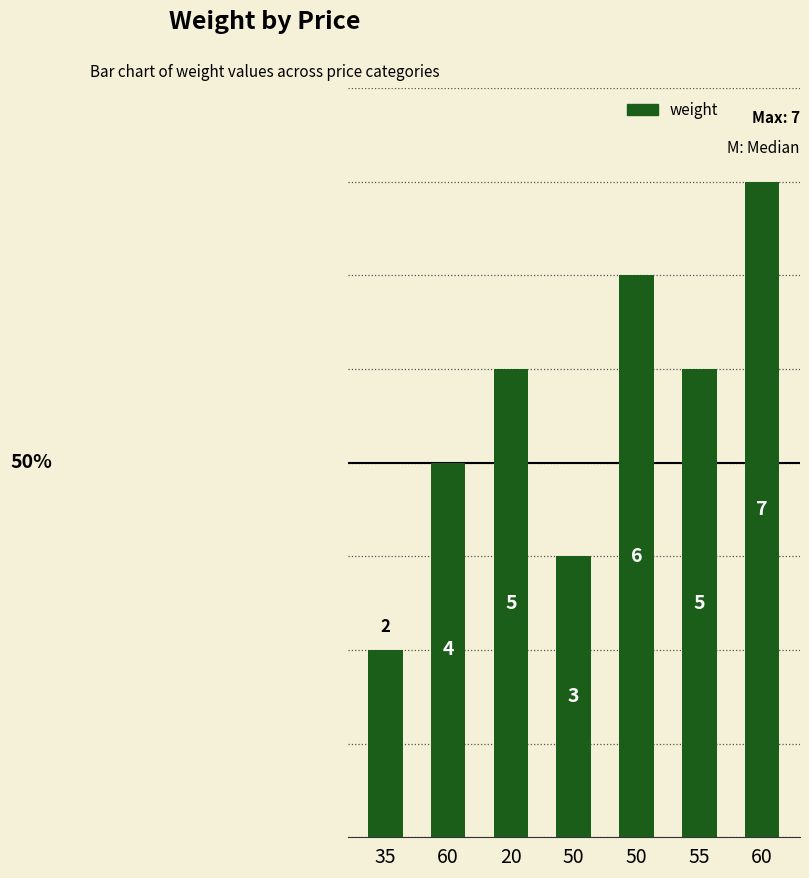

True or false: the data shows 4 at 50.

False